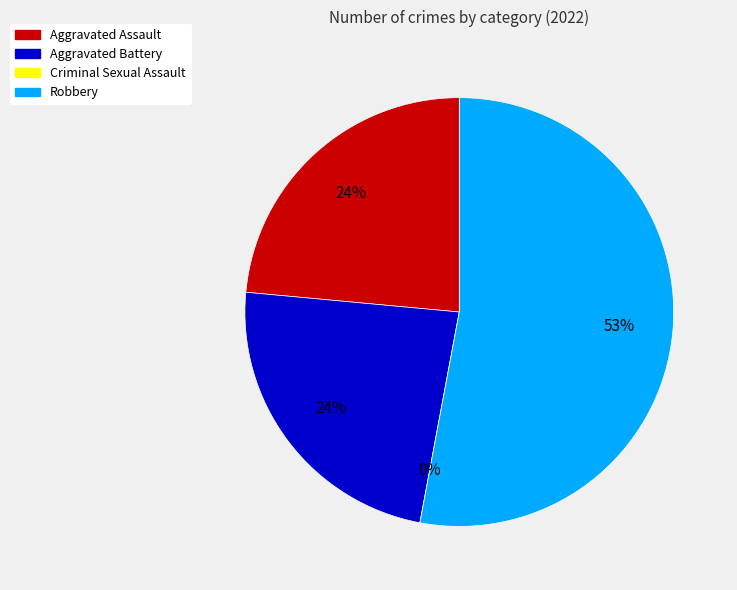

To the nearest percent, what portion does Aggravated Assault represent?

24%